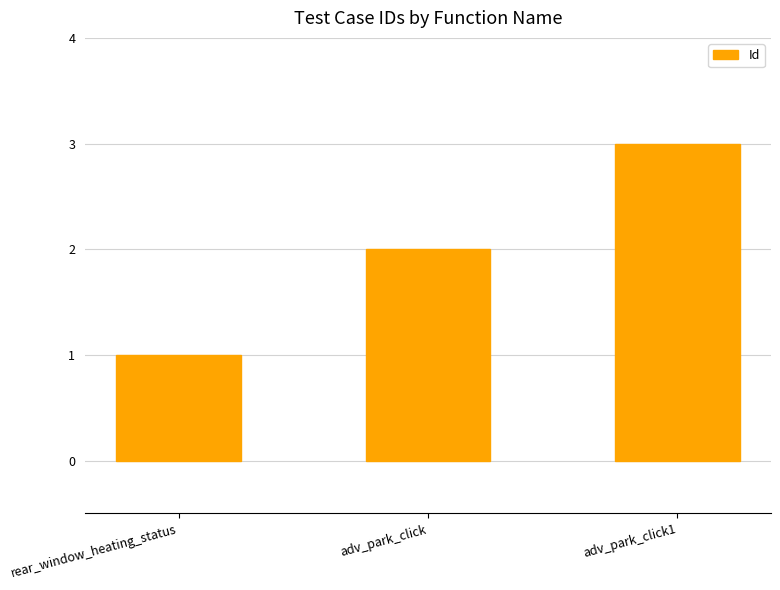

How many values are between 1 and 3?

3